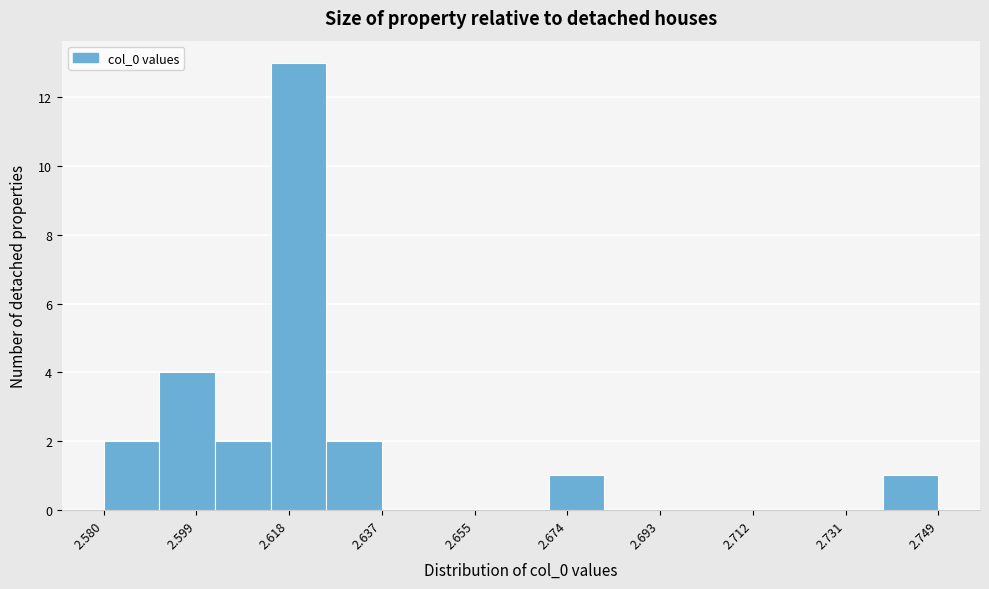

Reading left to right, transcribe this chart: for each bar, give the range it covers on the x-axis and its height. Neither the bar edges nor the heights are printed on the chart, so give them approximately, as read against the axes.

2.580 to 2.592: 2
2.592 to 2.602: 4
2.602 to 2.614: 2
2.614 to 2.626: 13
2.626 to 2.636: 2
2.636 to 2.648: 0
2.648 to 2.660: 0
2.660 to 2.670: 0
2.670 to 2.682: 1
2.682 to 2.694: 0
2.694 to 2.704: 0
2.704 to 2.716: 0
2.716 to 2.726: 0
2.726 to 2.738: 0
2.738 to 2.750: 1